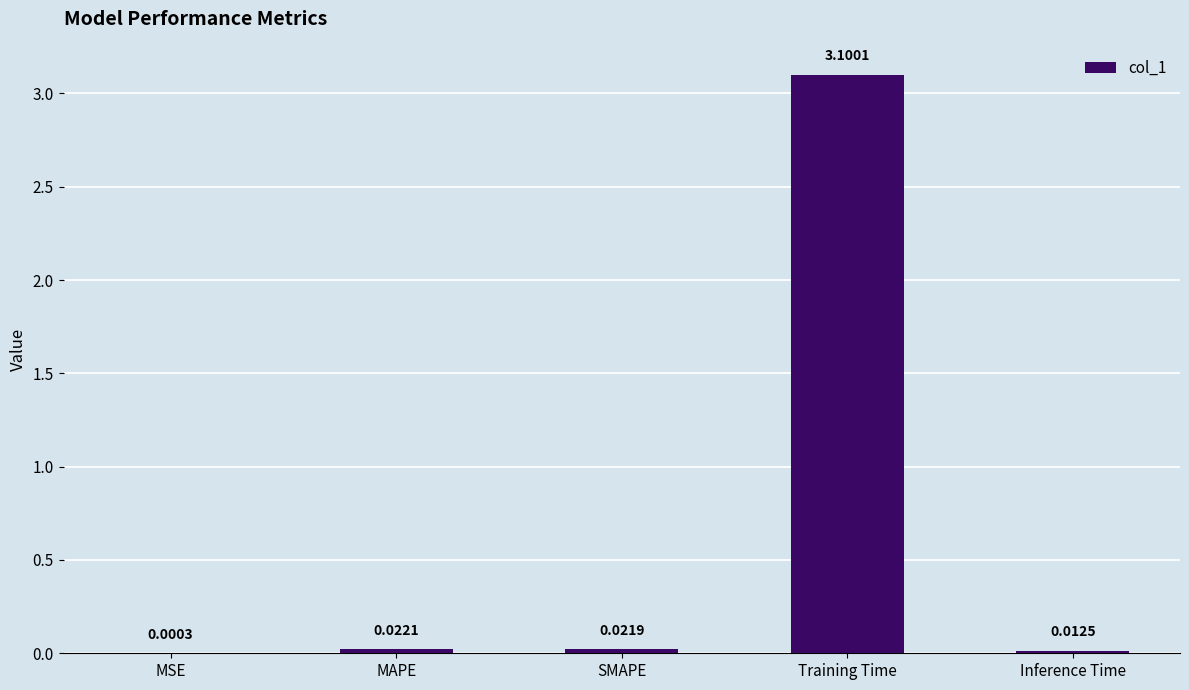

Between SMAPE and Training Time, which is larger?

Training Time